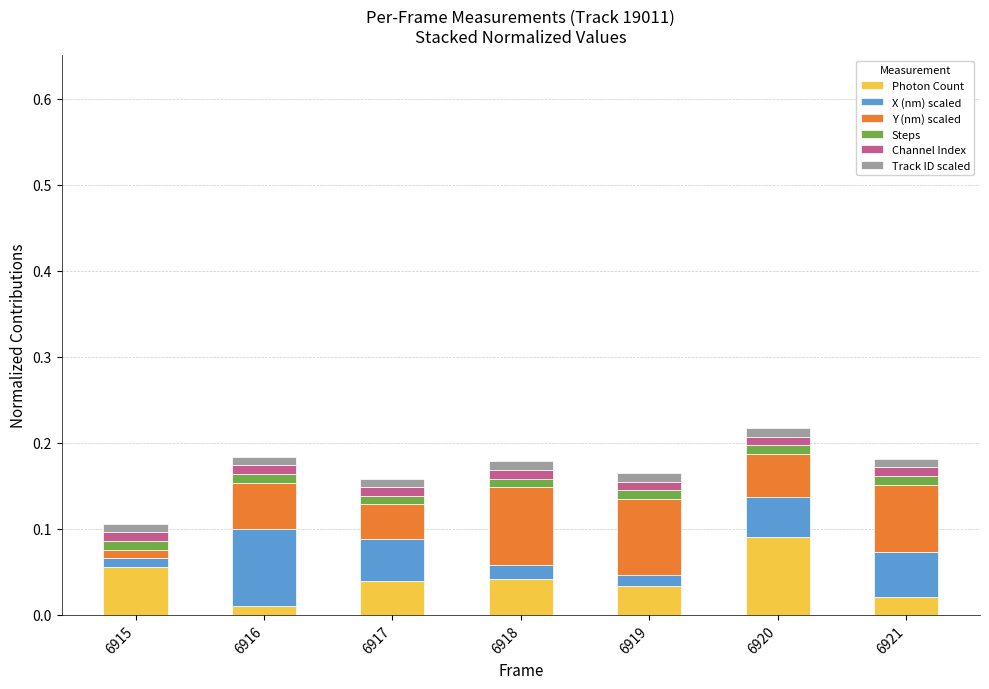

What are all the series names shown in the legend?

Photon Count, X (nm) scaled, Y (nm) scaled, Steps, Channel Index, Track ID scaled